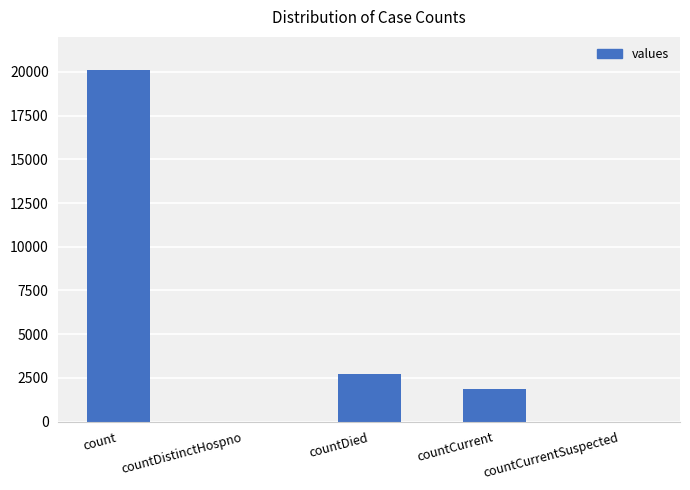

What is the sum of the values at count and countCurrent?

21980